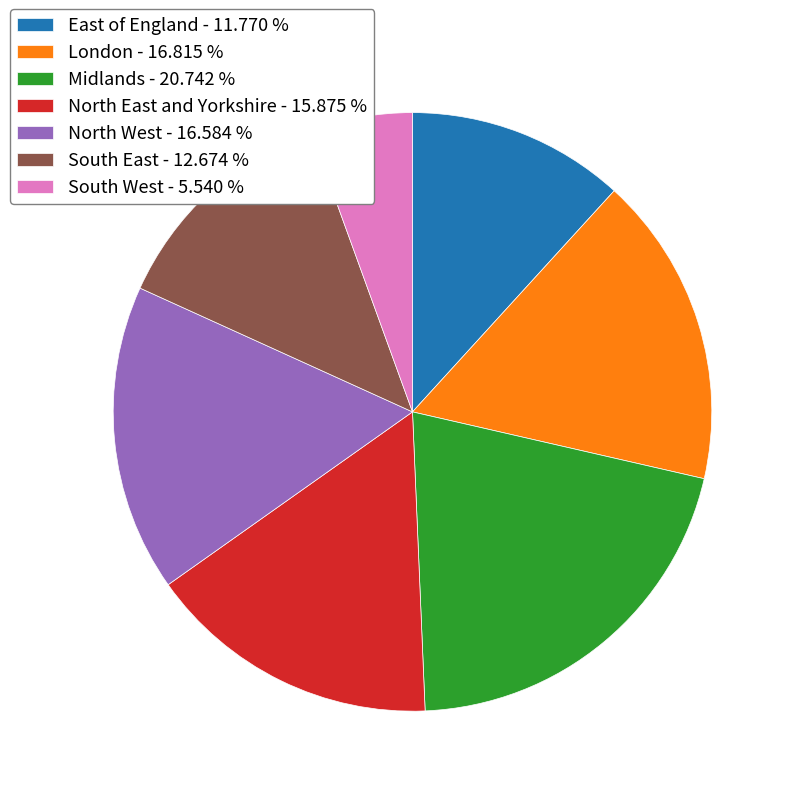

Is there a majority slice in this chart?

No